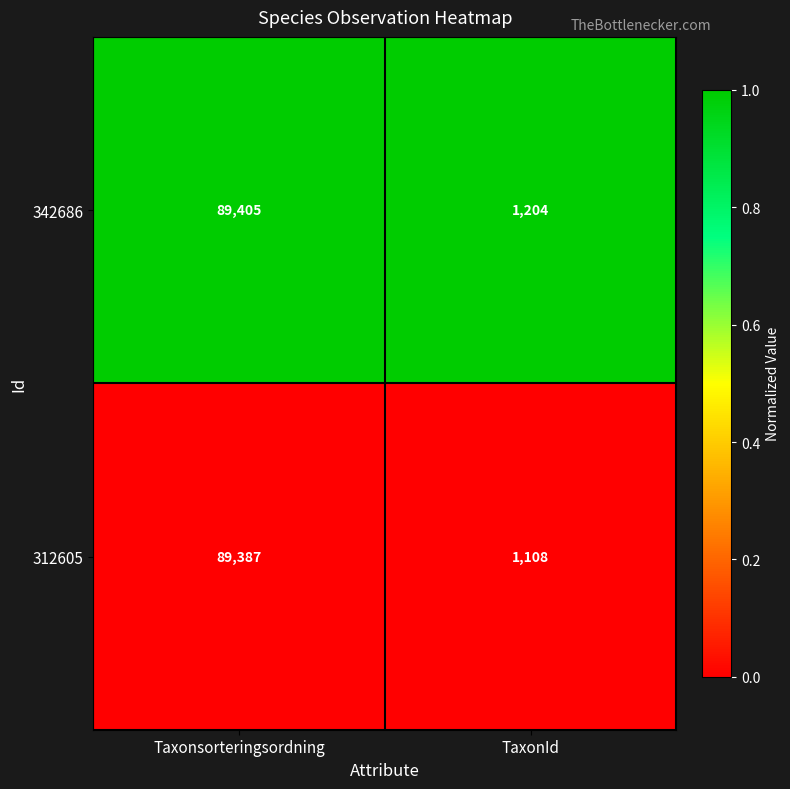

At which category is the sum across all series the highest?

Taxonsorteringsordning